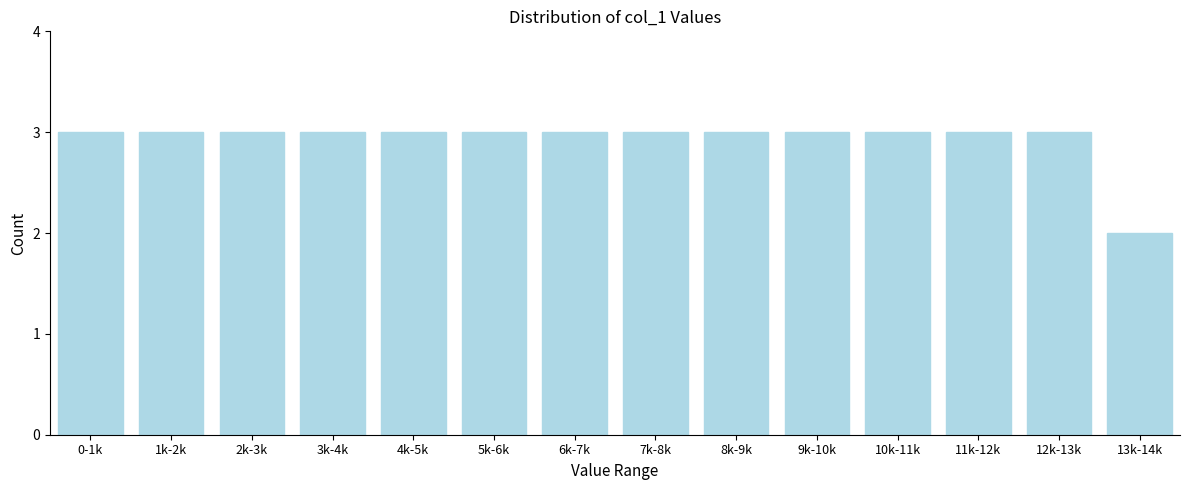

Reading left to right, what are all the values shown in this chart?

0-1k=3	1k-2k=3	2k-3k=3	3k-4k=3	4k-5k=3	5k-6k=3	6k-7k=3	7k-8k=3	8k-9k=3	9k-10k=3	10k-11k=3	11k-12k=3	12k-13k=3	13k-14k=2